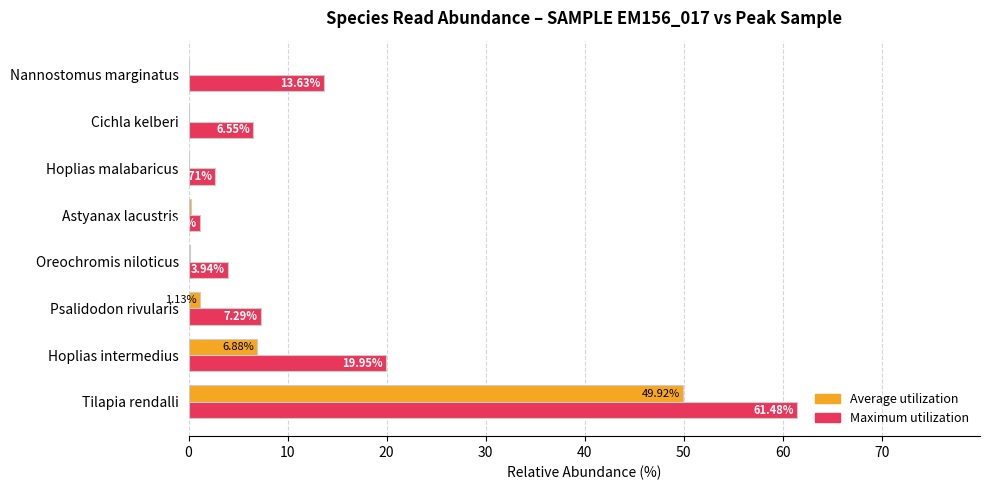

What is the highest value of the Average utilization series?

49.9